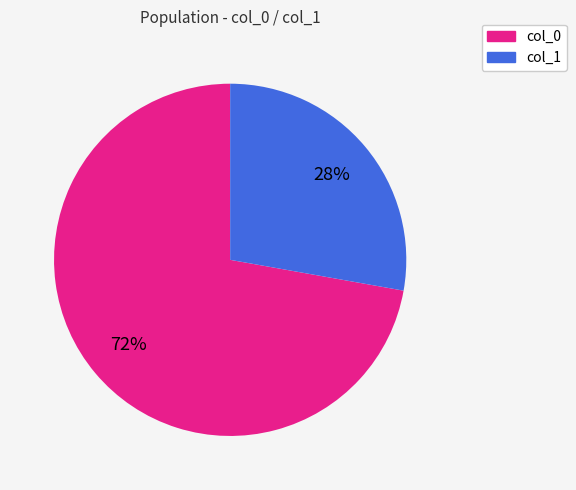

Do col_0 and col_1 together represent more than half of the pie?

Yes